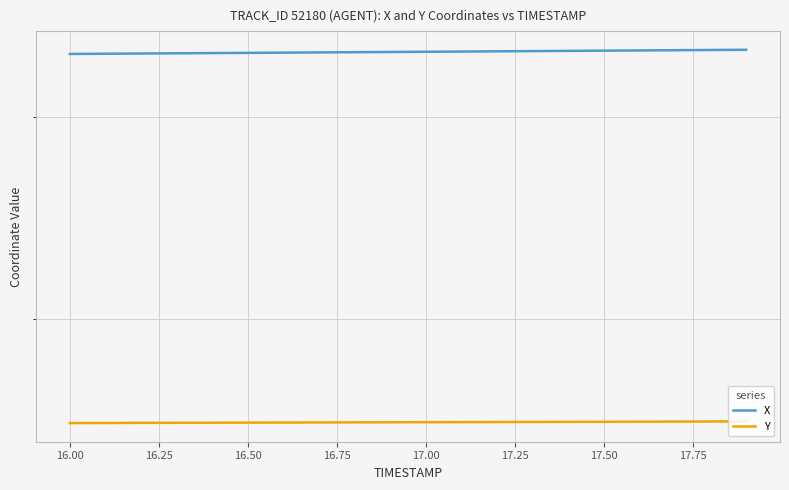

True or false: X and Y cross at least once.

False